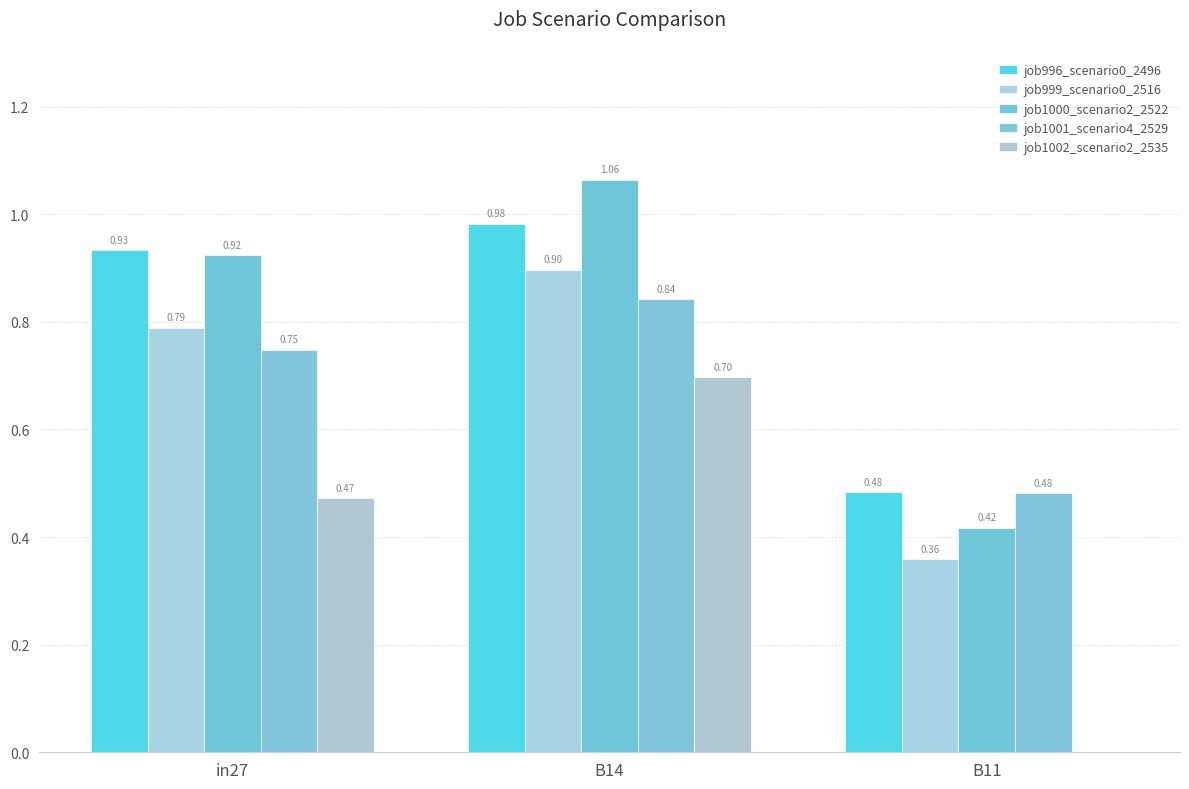

What is the difference between the highest and lowest values at in27?

0.5